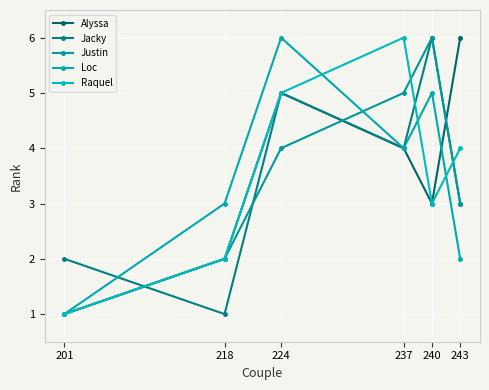

How many interior local valleys does the Loc series have?

1